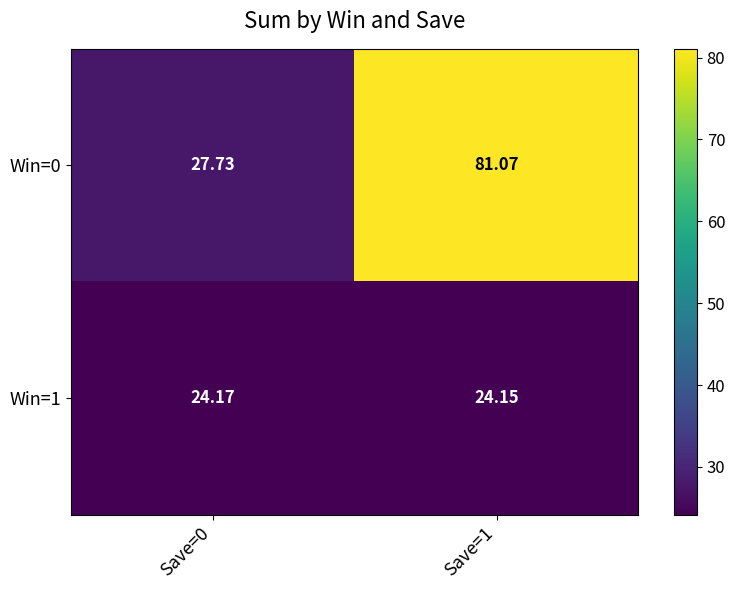

List the series in order of their overall mean, lowest first.

Win=1, Win=0